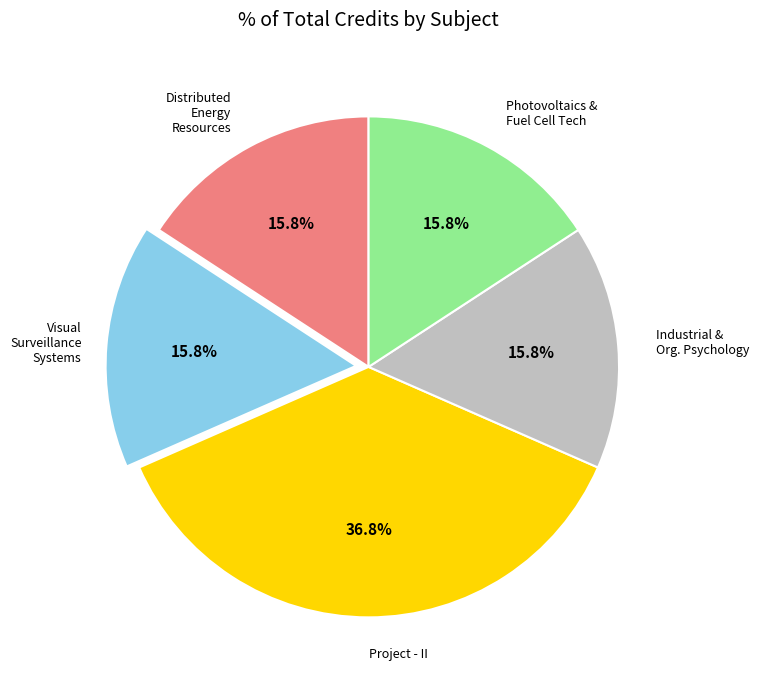

Does any single category account for the majority?

No